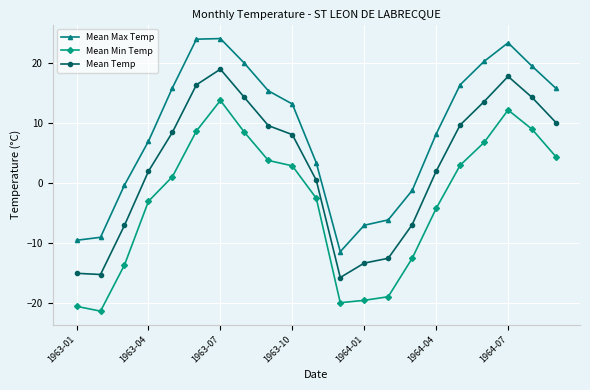

True or false: Mean Min Temp and Mean Temp intersect in this chart.

False